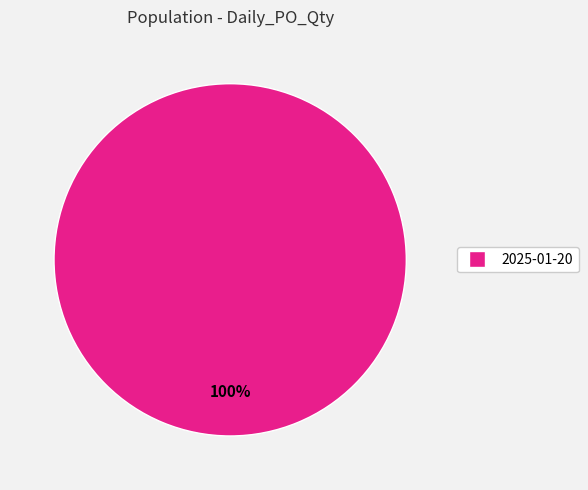

Does any single category account for the majority?

Yes